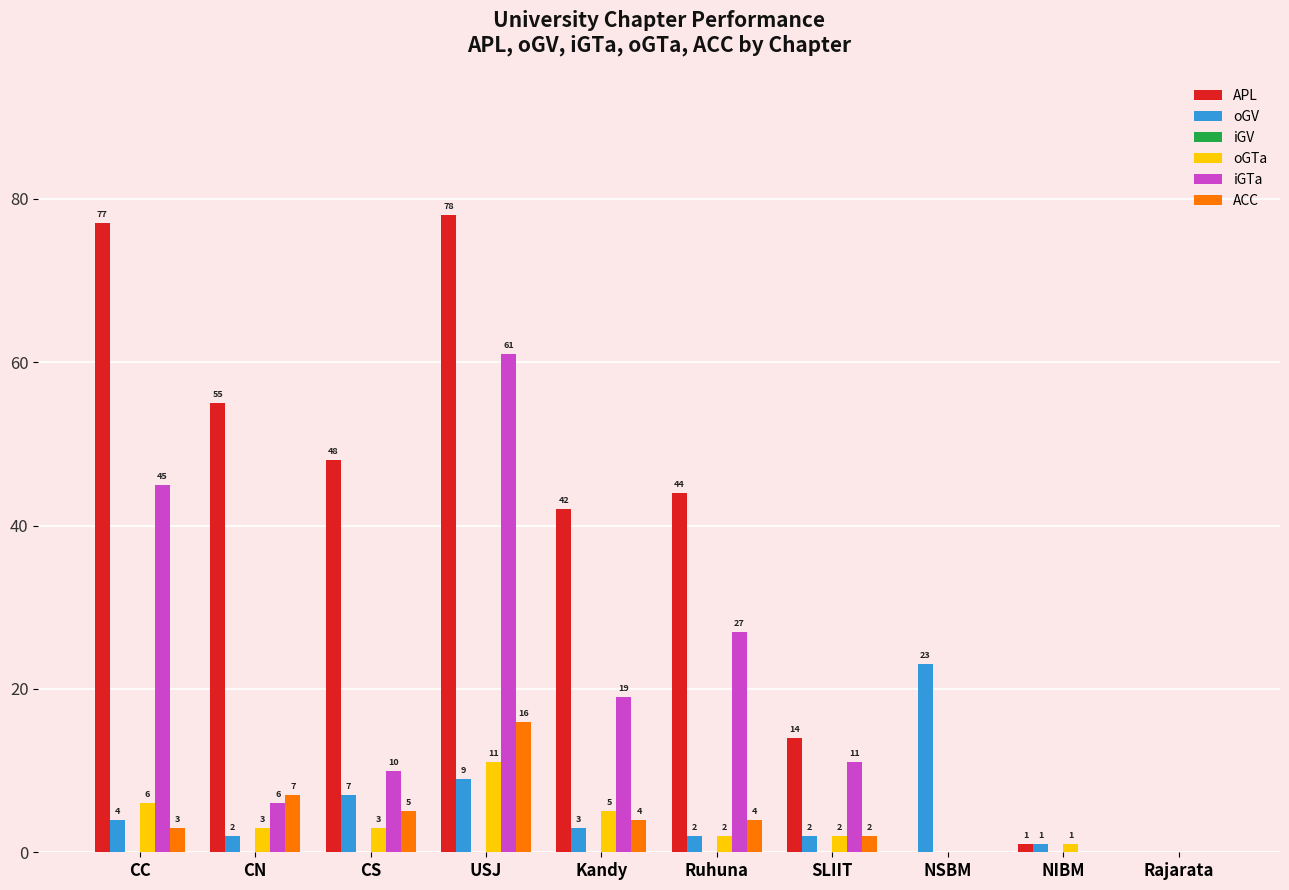

Reading left to right, what are all the values shown in this chart?

APL: CC=77	CN=55	CS=48	USJ=78	Kandy=42	Ruhuna=44	SLIIT=14	NSBM=0	NIBM=1	Rajarata=0
oGV: CC=4	CN=2	CS=7	USJ=9	Kandy=3	Ruhuna=2	SLIIT=2	NSBM=23	NIBM=1	Rajarata=0
oGTa: CC=6	CN=3	CS=3	USJ=11	Kandy=5	Ruhuna=2	SLIIT=2	NSBM=0	NIBM=1	Rajarata=0
iGTa: CC=45	CN=6	CS=10	USJ=61	Kandy=19	Ruhuna=27	SLIIT=11	NSBM=0	NIBM=0	Rajarata=0
ACC: CC=3	CN=7	CS=5	USJ=16	Kandy=4	Ruhuna=4	SLIIT=2	NSBM=0	NIBM=0	Rajarata=0